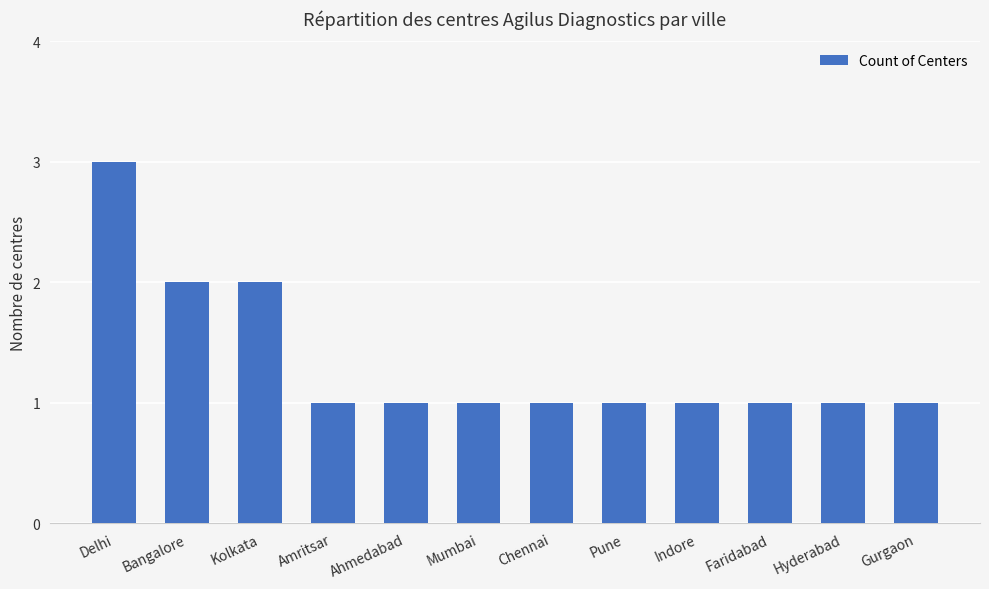

What is the value of the 5th bar from the left?

1